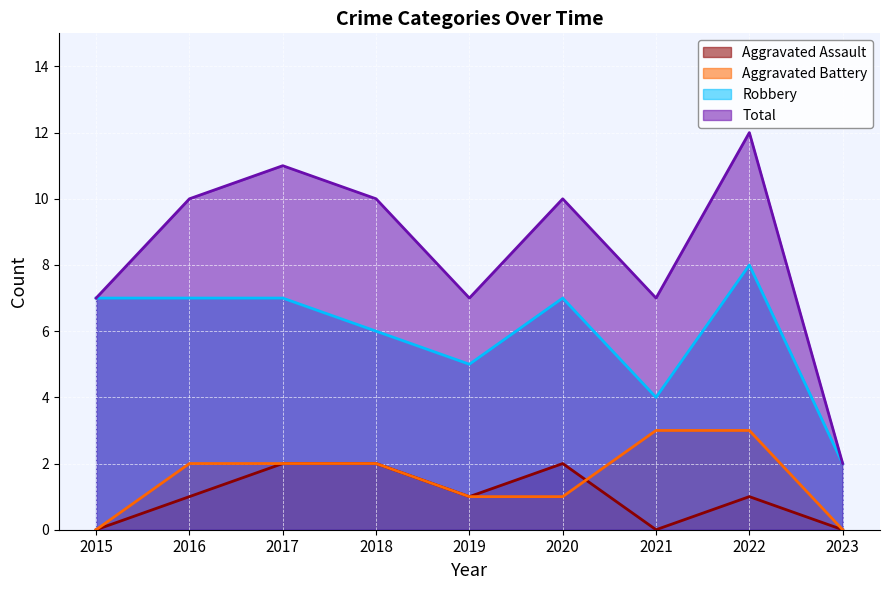

What is the total value across all series at 2017?

22